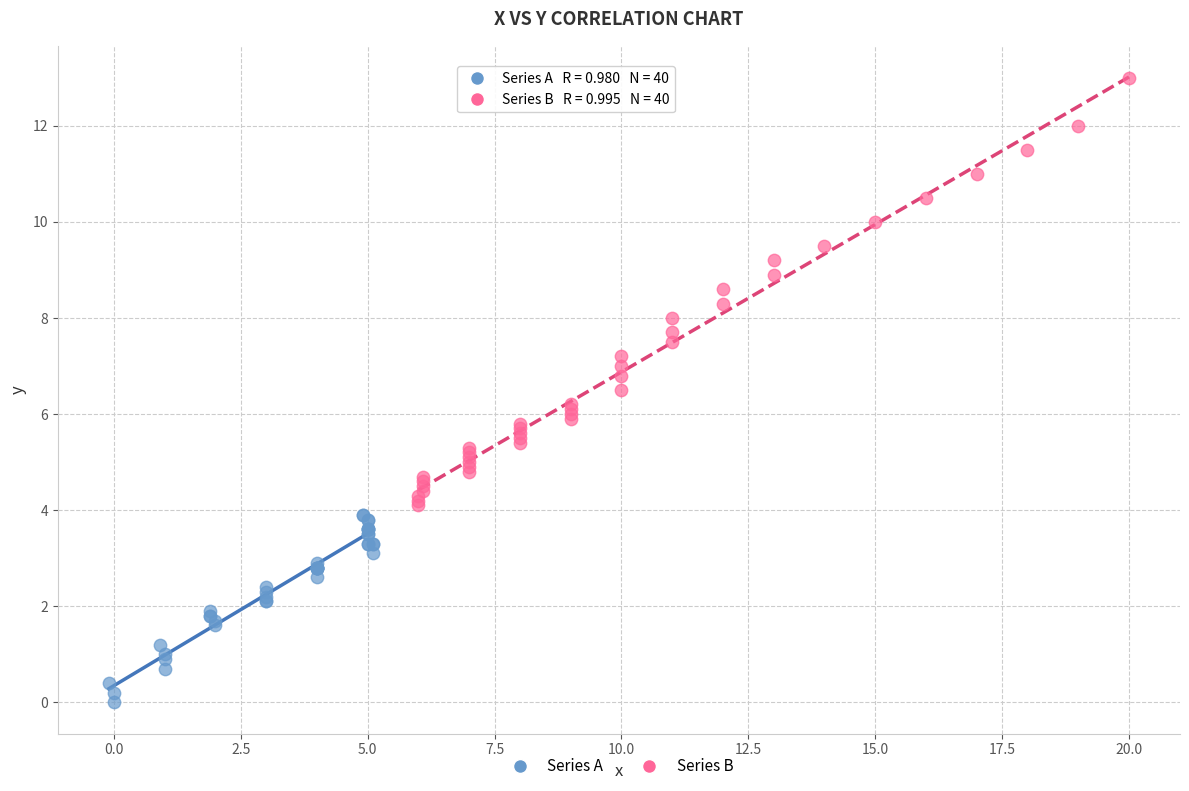

Which series contains the highest Y value?

Series B